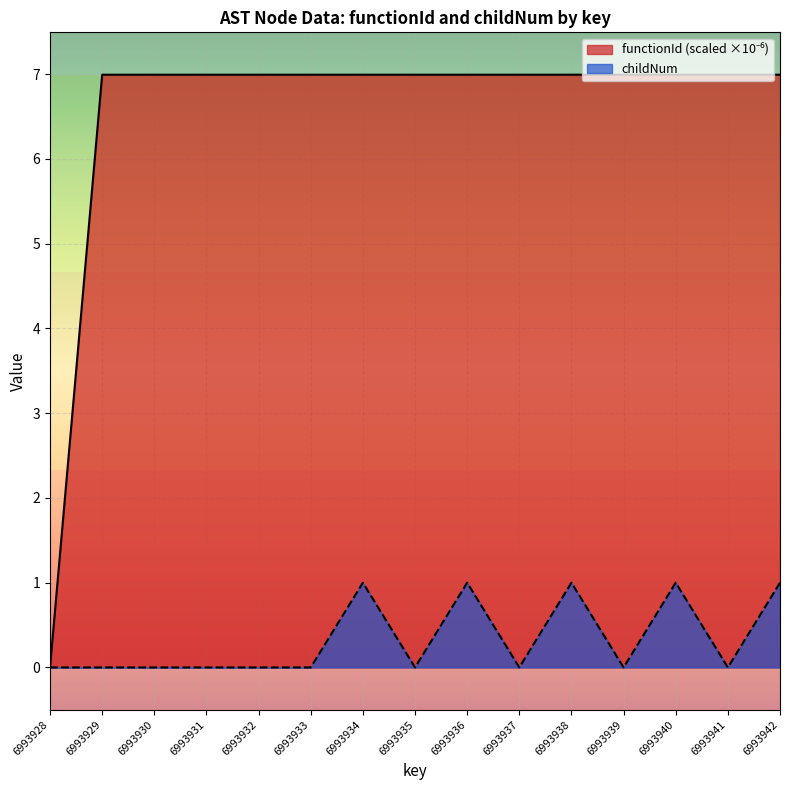

How many positive values does the functionId series have?

14